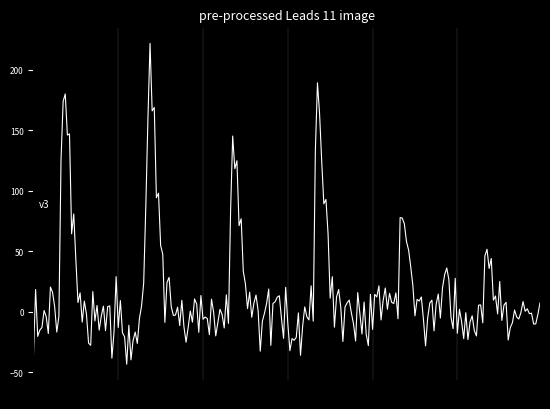

What is the difference between the maximum and minimum values?

265.2